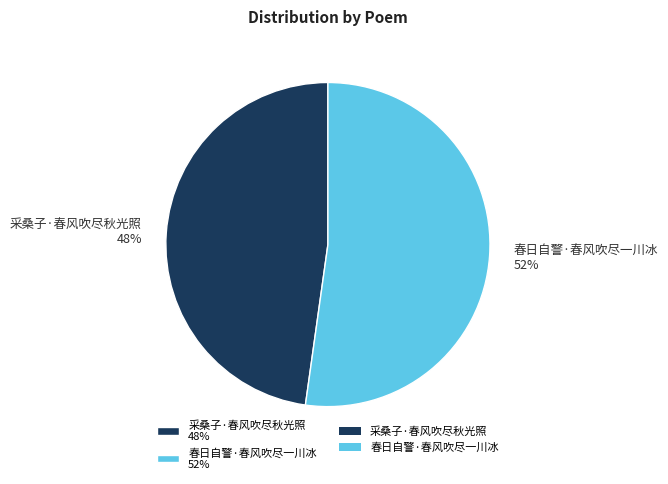

Is it true that 采桑子·春风吹尽秋光照 is 54% of the pie?

False